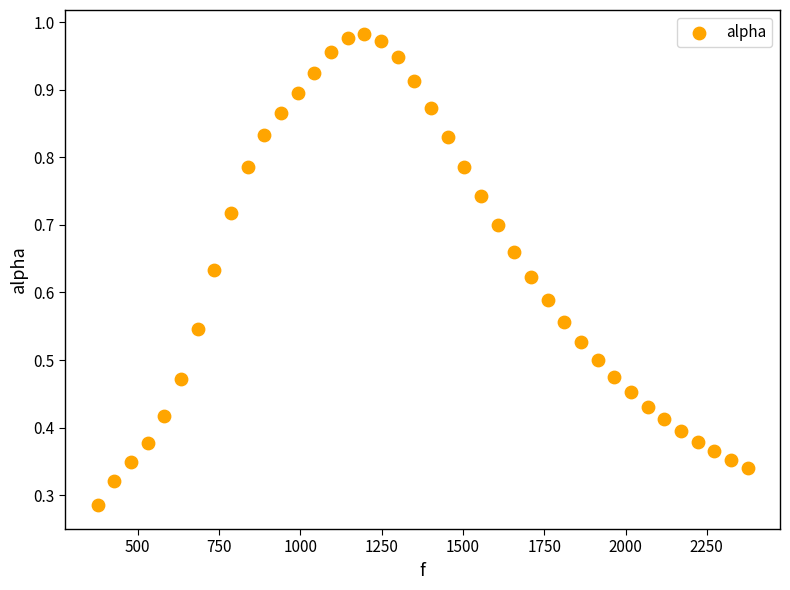

What is the range of X values (max minus min)?

1998.3